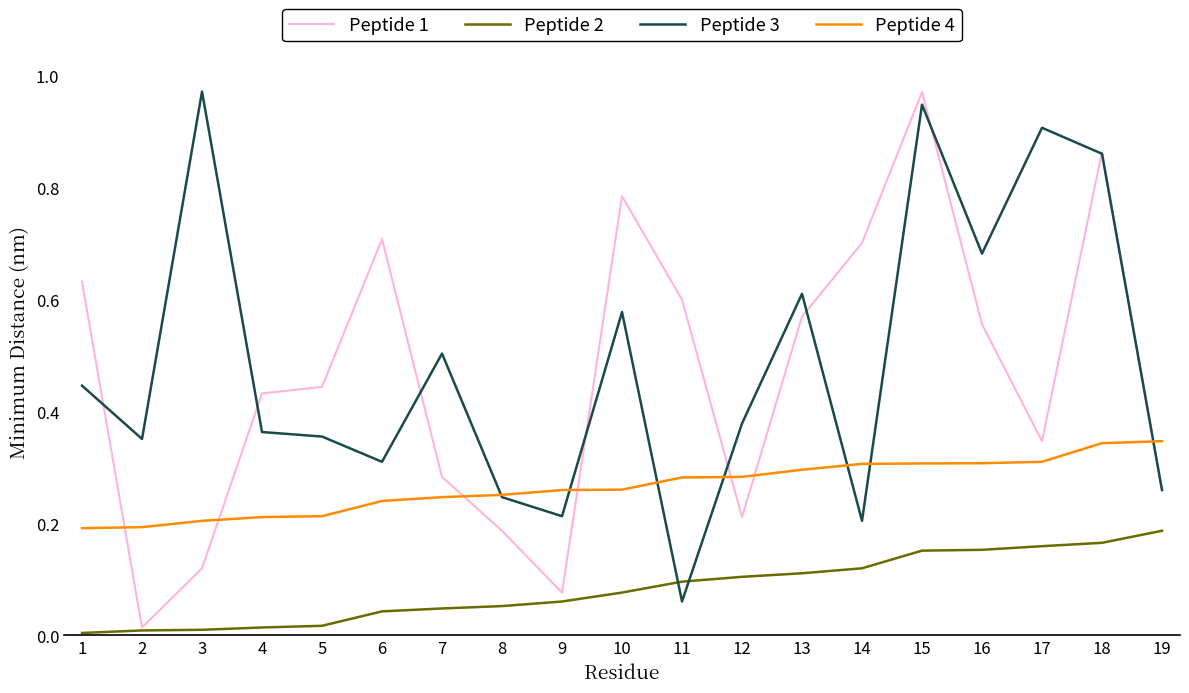

At which category does Peptide 3 reach its first local peak?

3